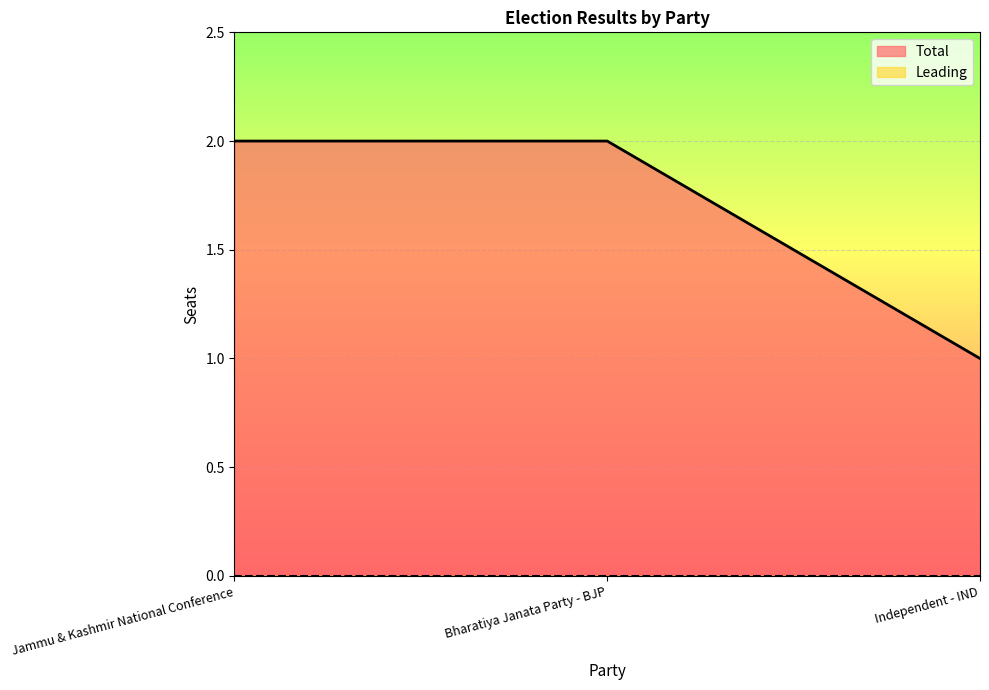

Which category has the lowest value across all series?

Independent - IND